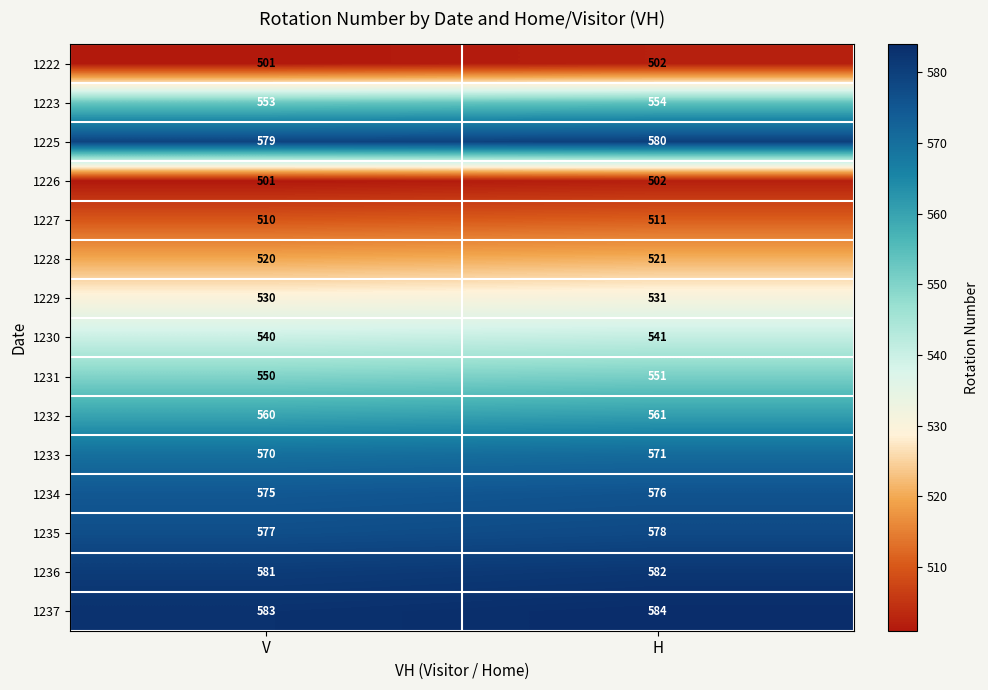

Rank the categories by 1231 value from highest to lowest.

H, V